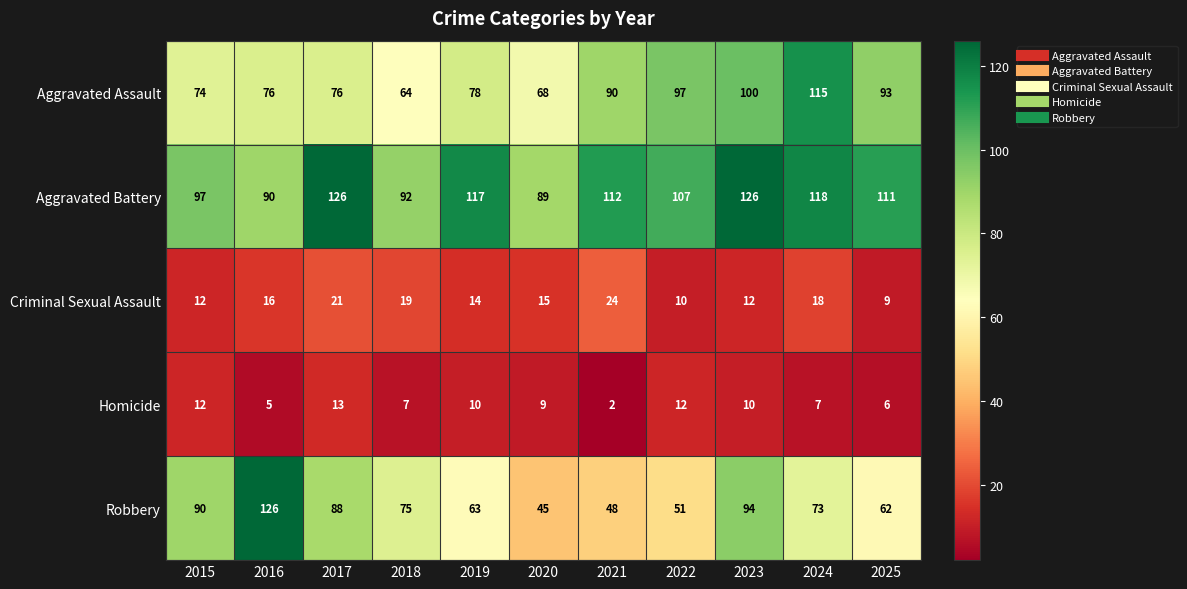

Which label corresponds to the smallest value in the chart?

2021